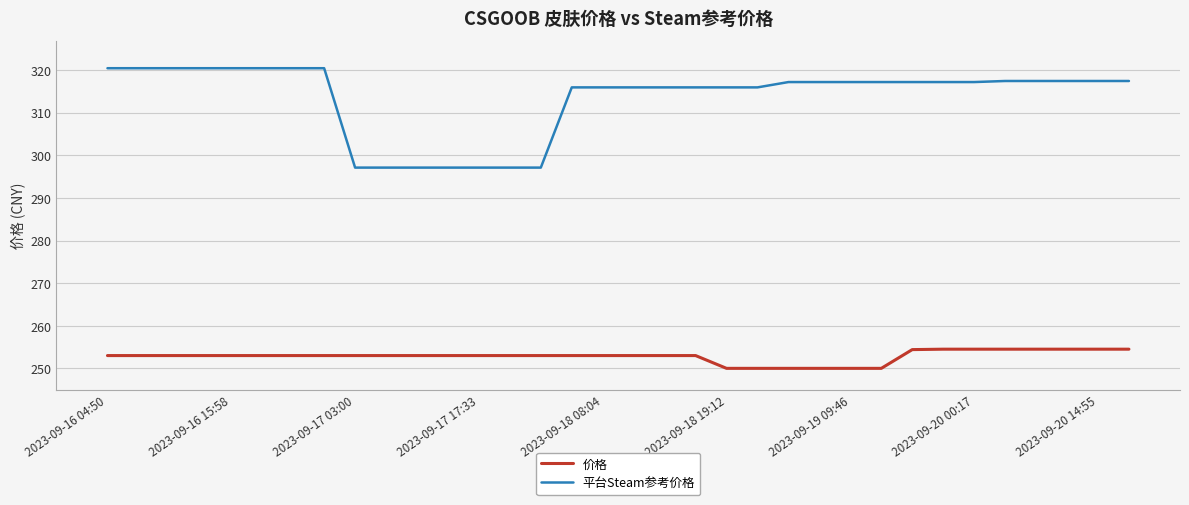

What is the difference between the maximum and minimum values in the 平台Steam参考价格 series?

23.3